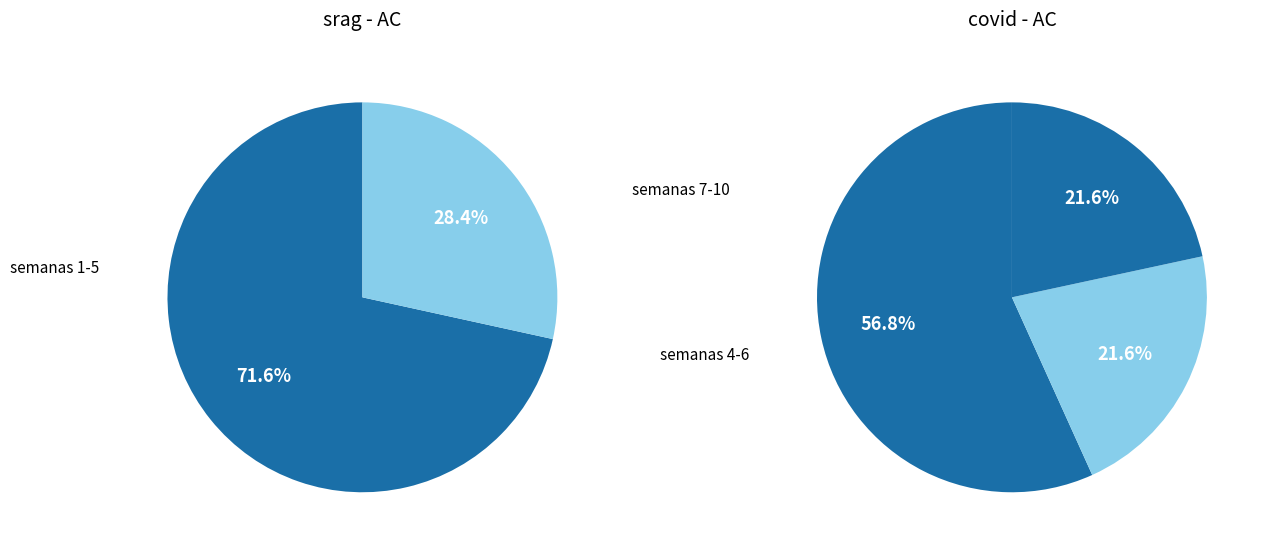

At 2, list the series in order from smallest to largest.

covid, srag